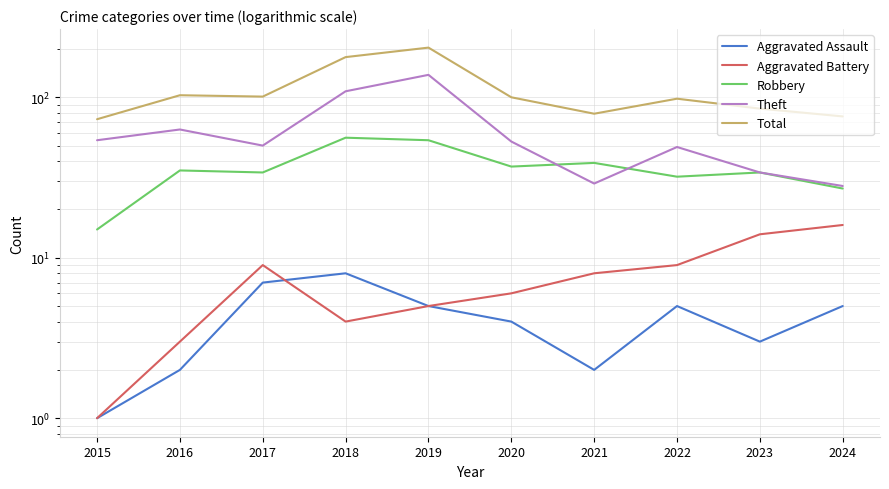

Count the number of categories in the chart.

10